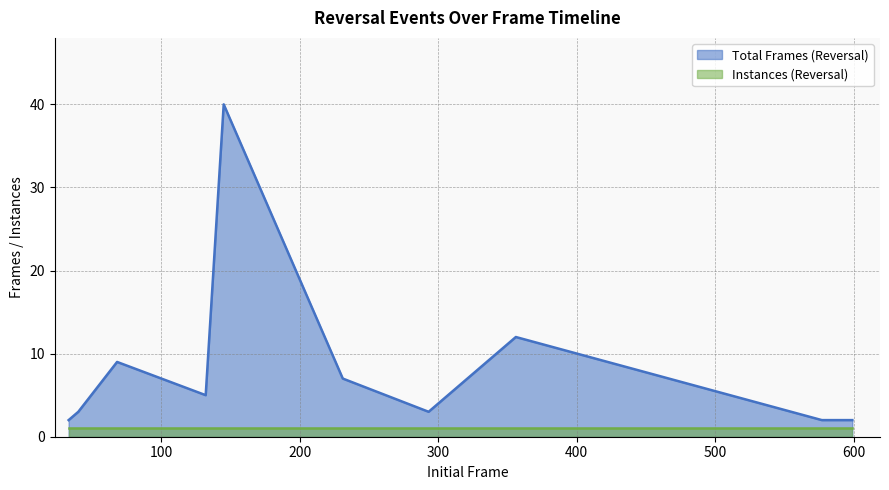

List the labels in order of value, largest first.

40, 12, 9, 7, 5, 3, 3, 2, 2, 2